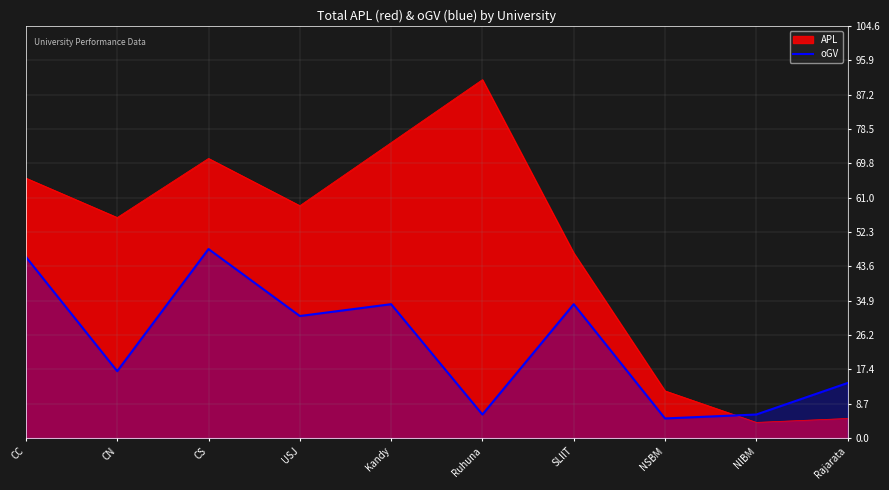

Which series has the widest spread of values?

APL